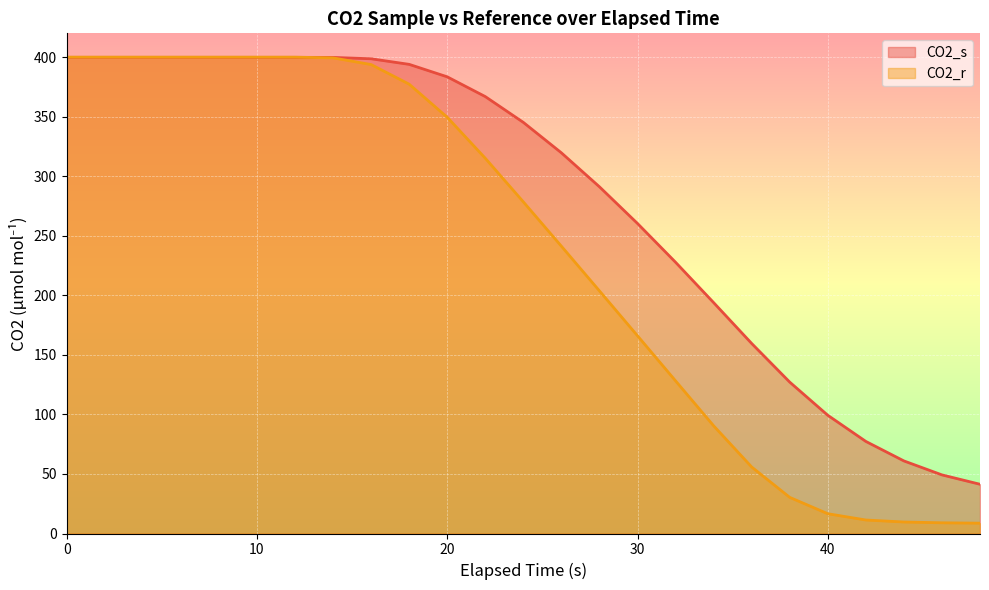

What is the greatest value displayed?

400.0